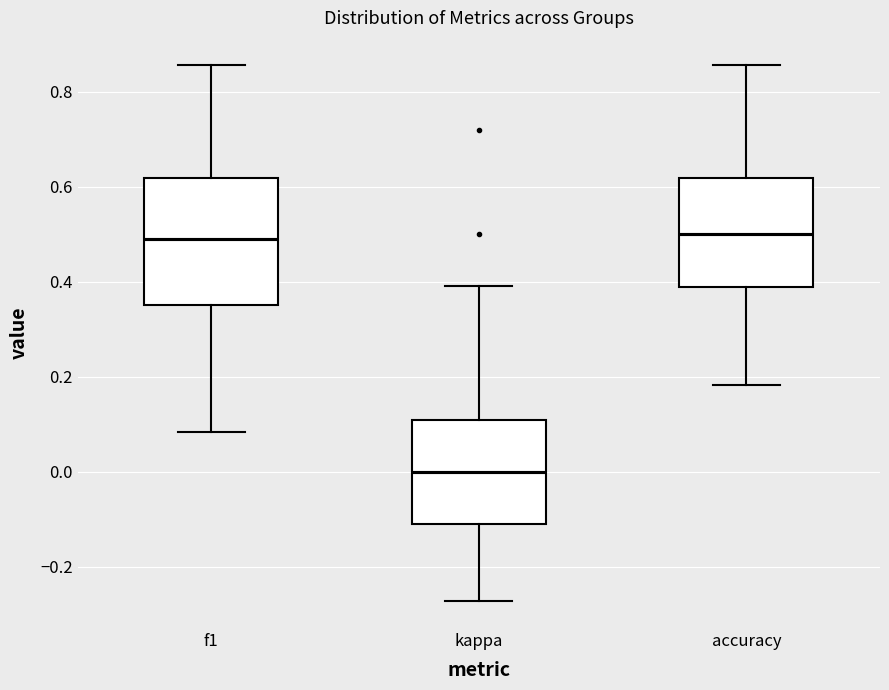

Reading left to right, transcribe this box plot: for each box, give where its median line is, the range the box spans, and where its two whiskers end, as read against the y-axis. The values are not printed on the chart, so give them approximately, as read against the axis.

f1: median 0.48, box 0.36 to 0.62, whiskers 0.08 to 0.86
kappa: median 0.00, box -0.12 to 0.10, whiskers -0.28 to 0.40
accuracy: median 0.50, box 0.38 to 0.62, whiskers 0.18 to 0.86